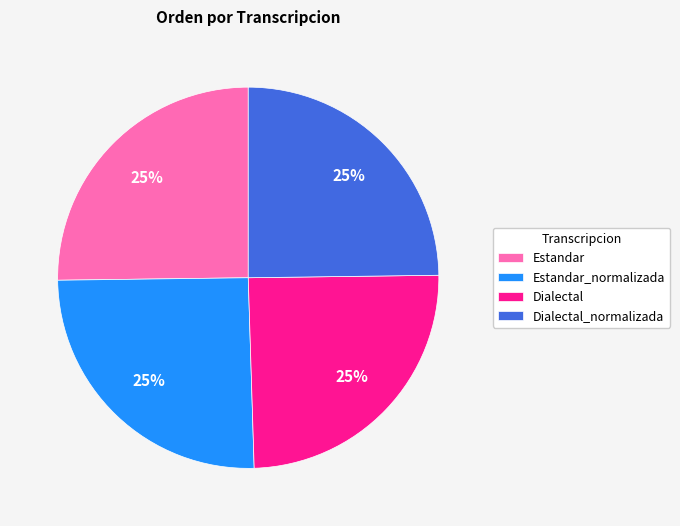

Does any single category account for the majority?

No